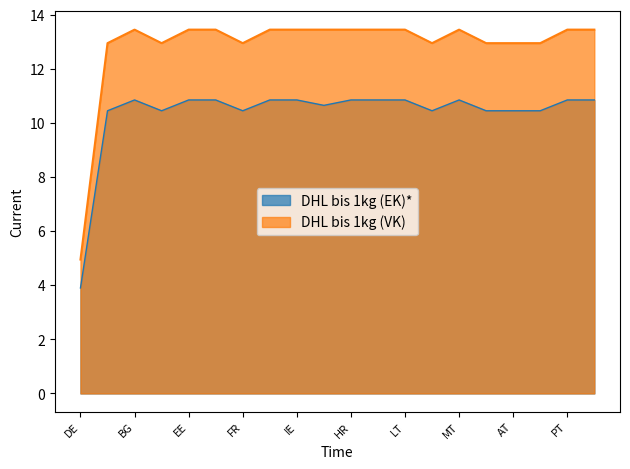

List the series in order of their overall mean, lowest first.

DHL bis 1kg (EK)*, DHL bis 1kg (VK)